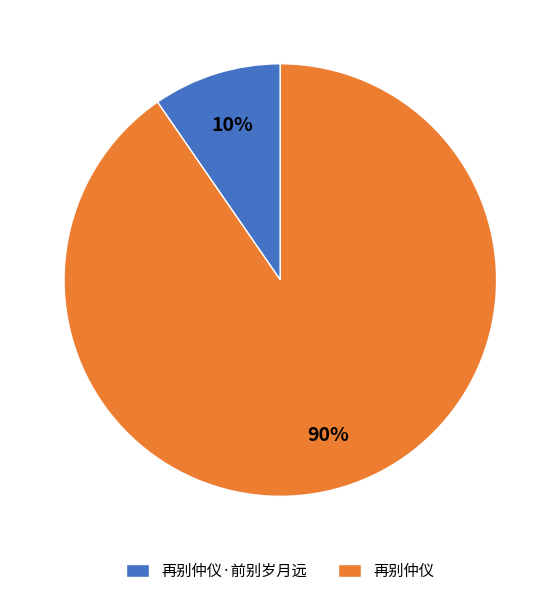

To the nearest percent, what is the combined percentage of 再别仲仪 and 再别仲仪·前别岁月远?

100%